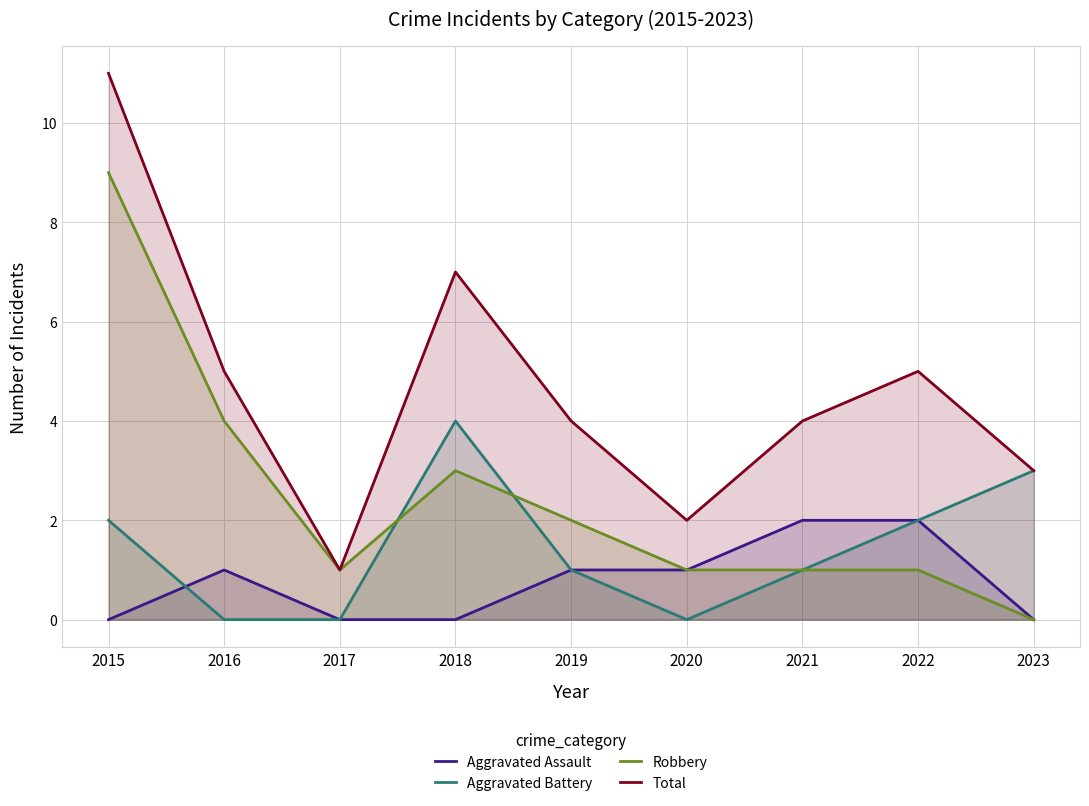

At which category is the sum across all series the highest?

2015